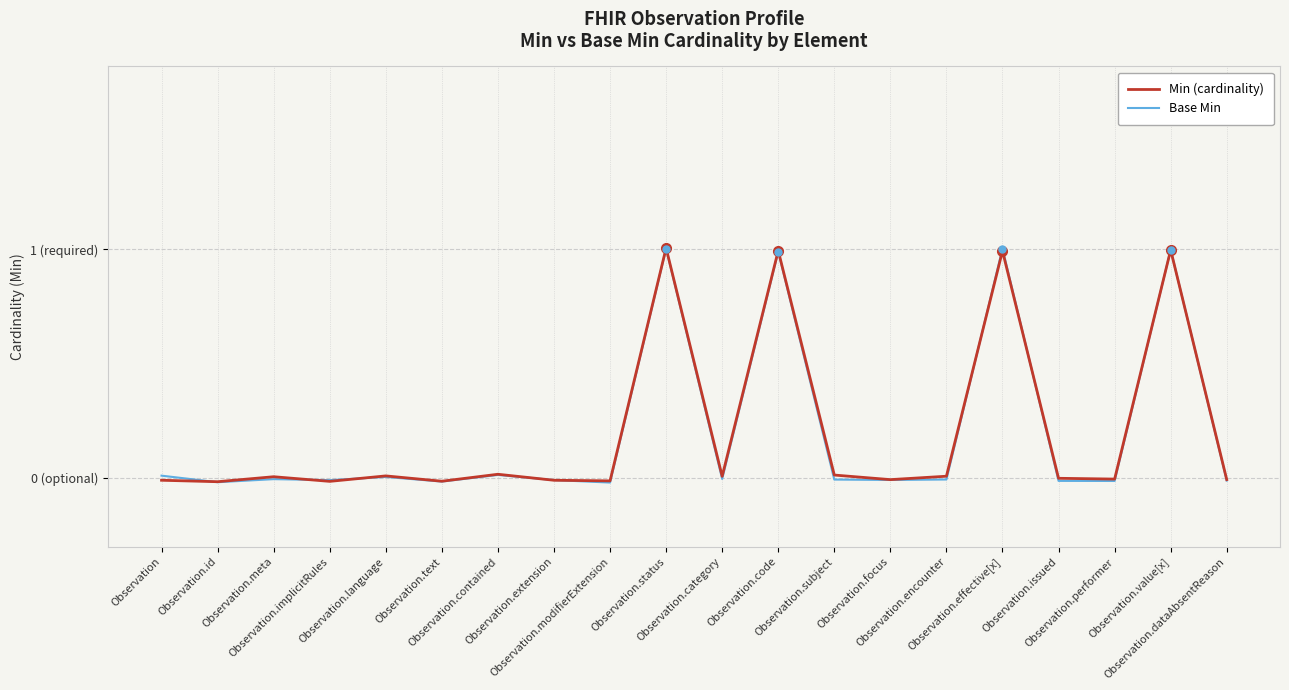

List the series in order of their peak value, highest first.

Min (cardinality), Base Min